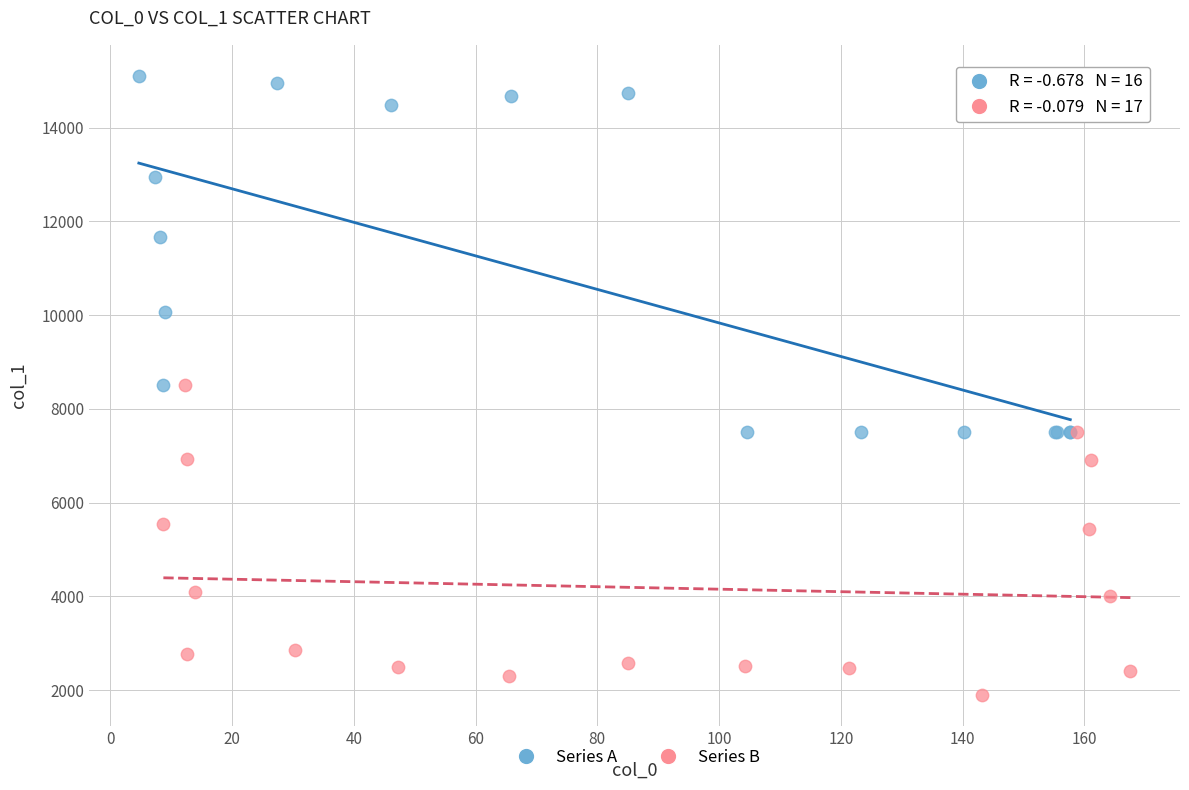

Which series reaches the maximum Y coordinate?

Series A